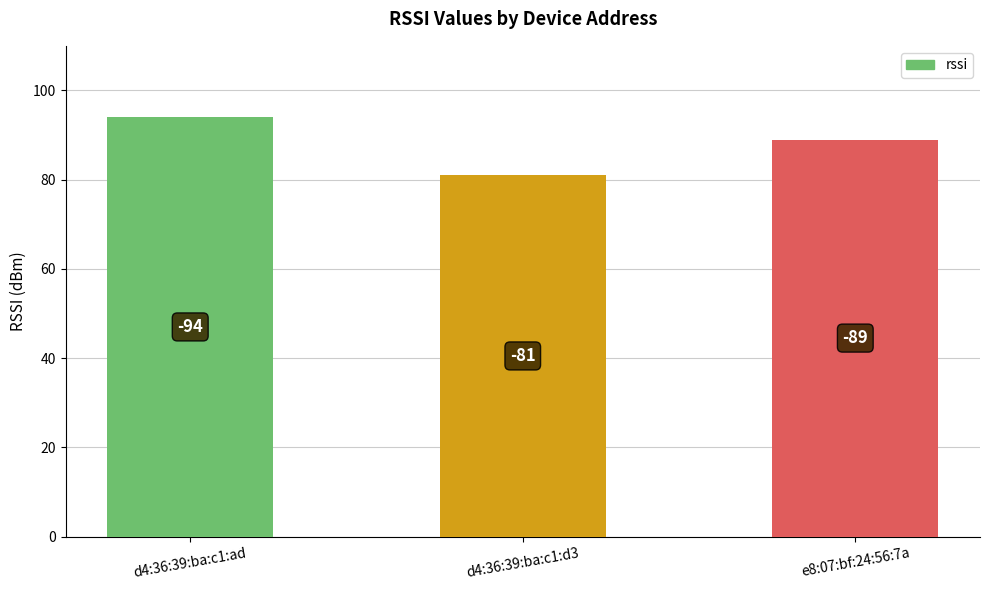

What is the greatest value displayed?

94